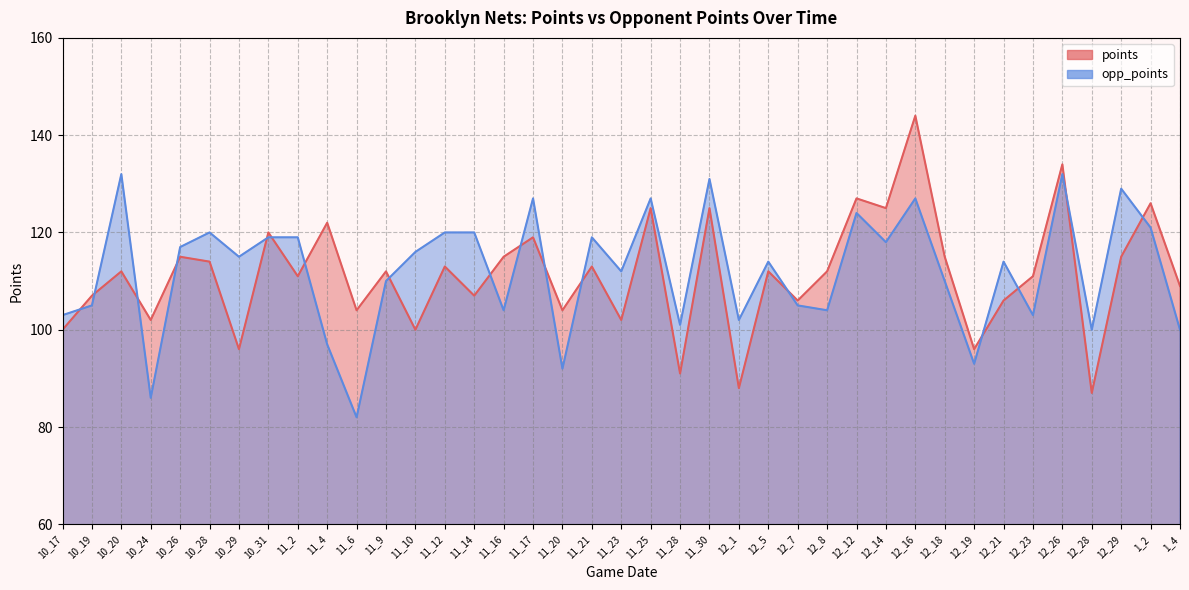

At which label does opp_points first exceed 114?

10_20